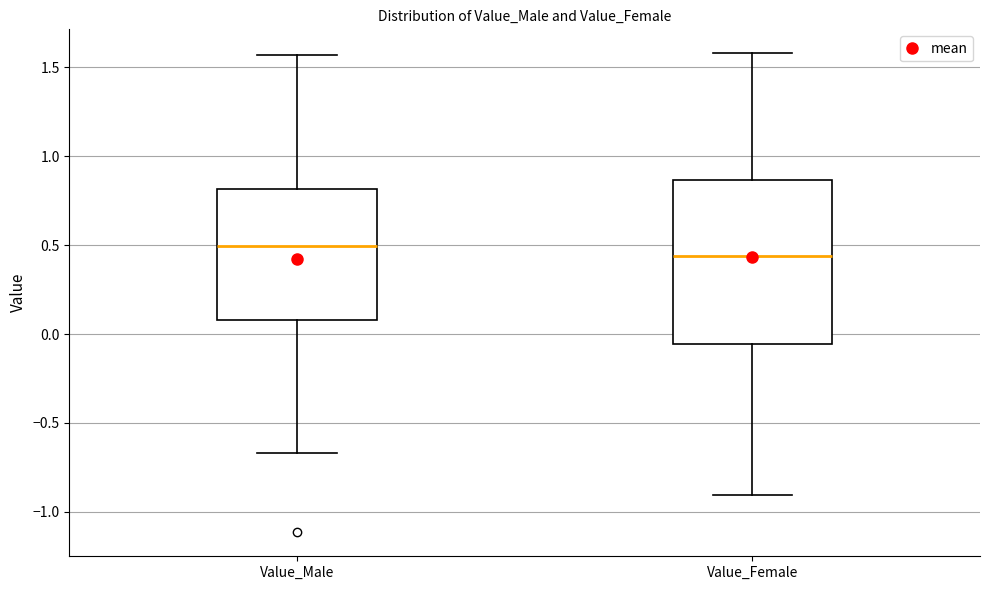

Where does the lower whisker of the box for Value_Male end on the y-axis? The values are not printed on the chart, so give them approximately, as read against the axis.

-0.65